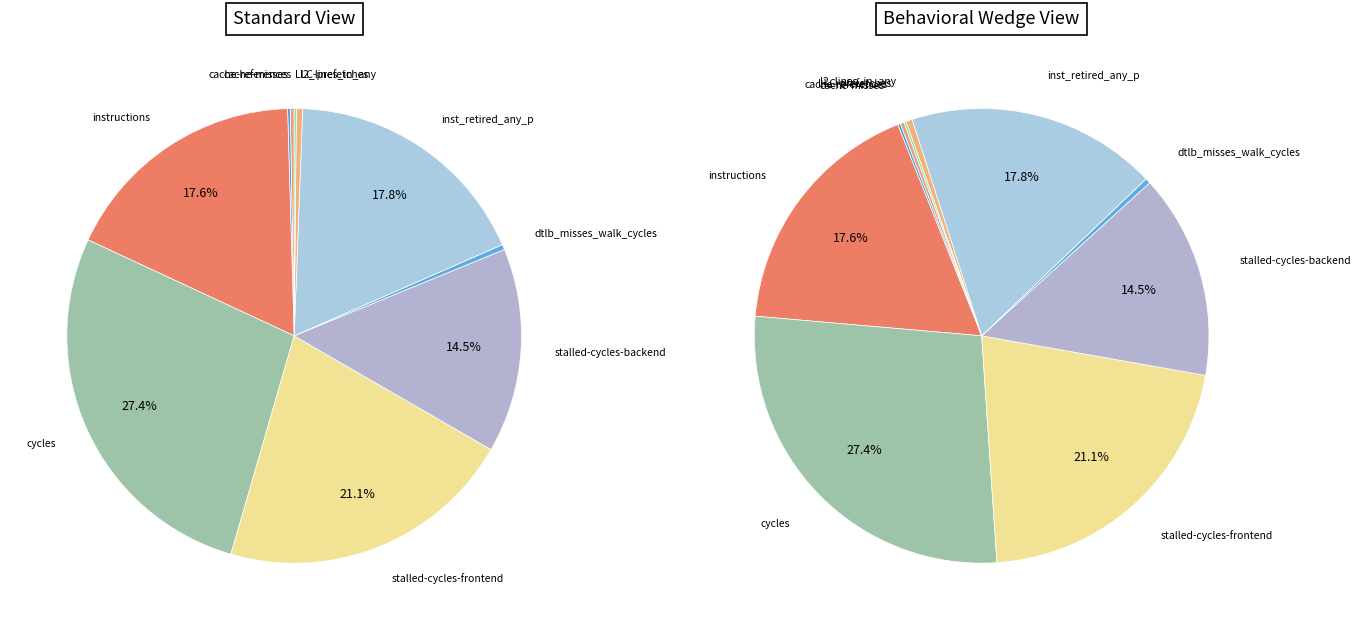

The cycles slice represents 42% of the pie. True or false?

False